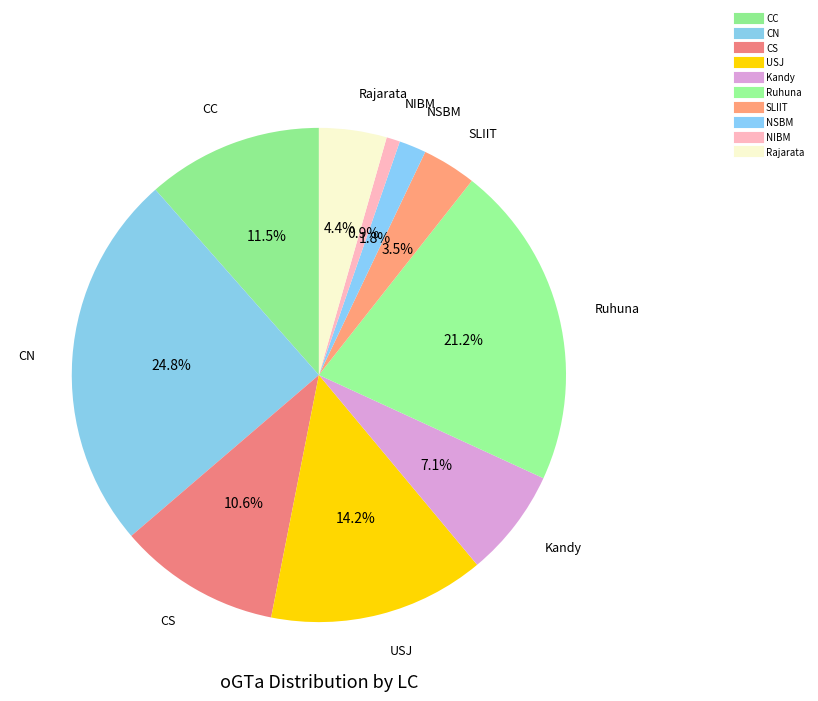

What is the largest slice in the pie chart?

CN